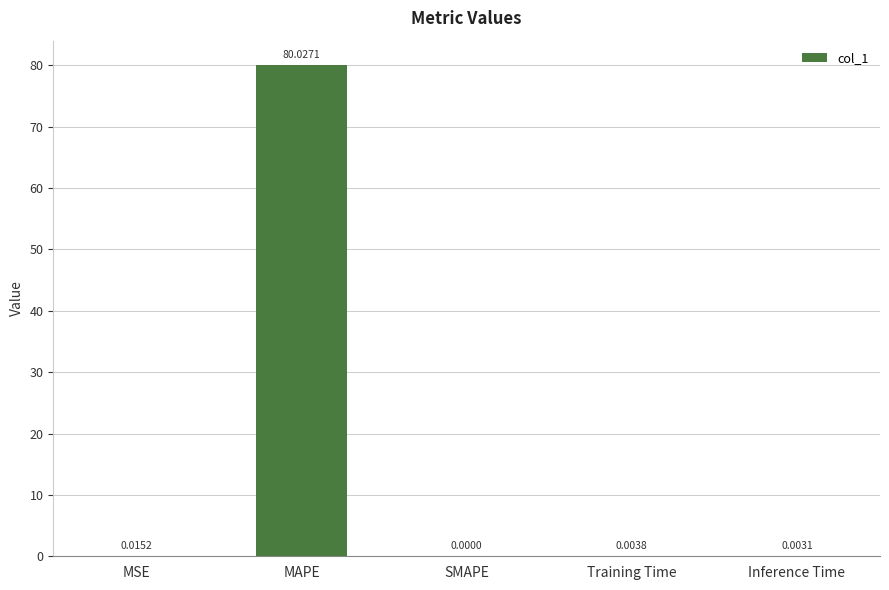

What is the sum of the values at MAPE and Inference Time?

80.0